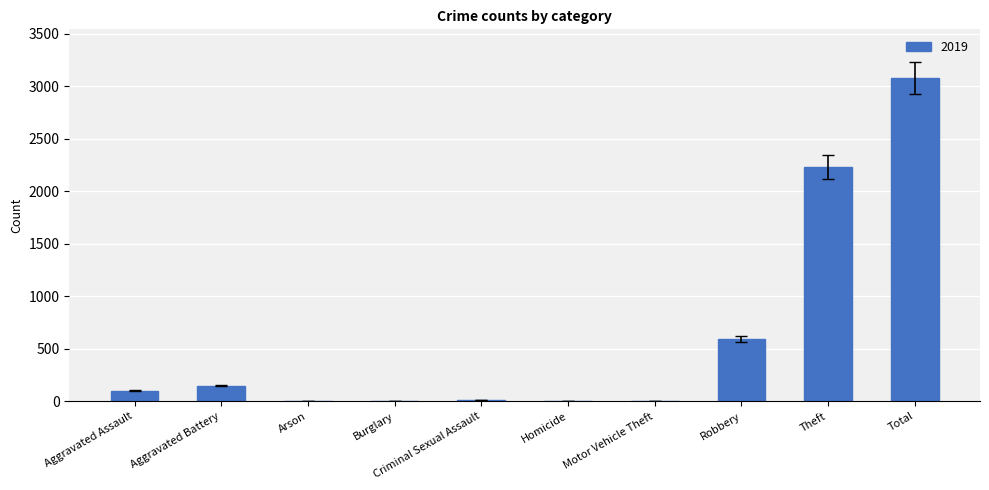

What is the approximate value at Aggravated Assault?

98